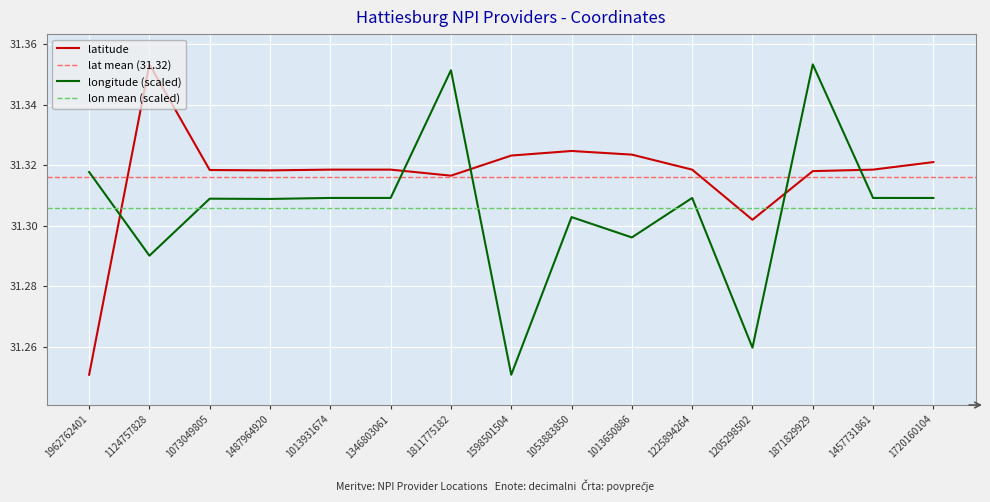

Which series ends up on top after the final intersection of latitude and longitude?

latitude